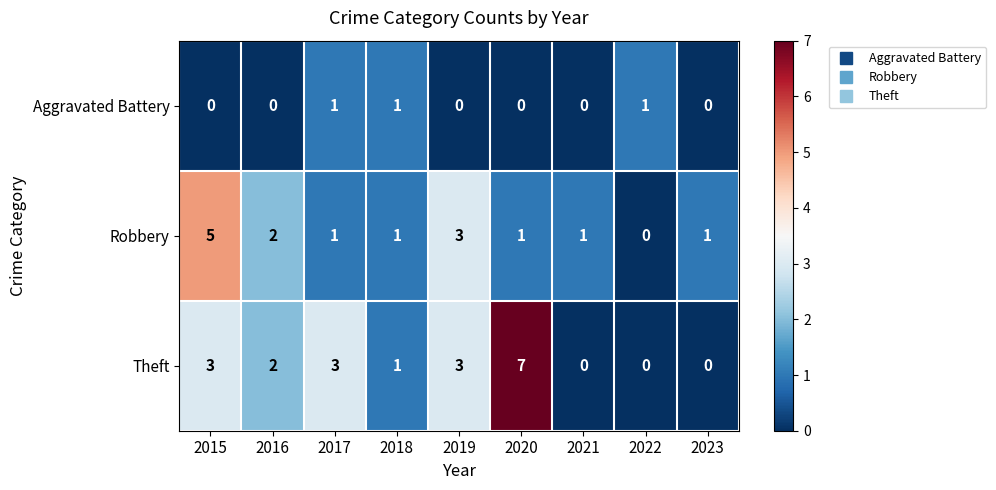

What is the difference between the maximum and minimum values in the Theft series?

7